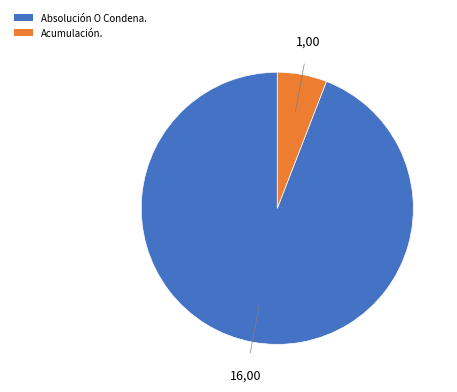

How many segments does this pie chart have?

2